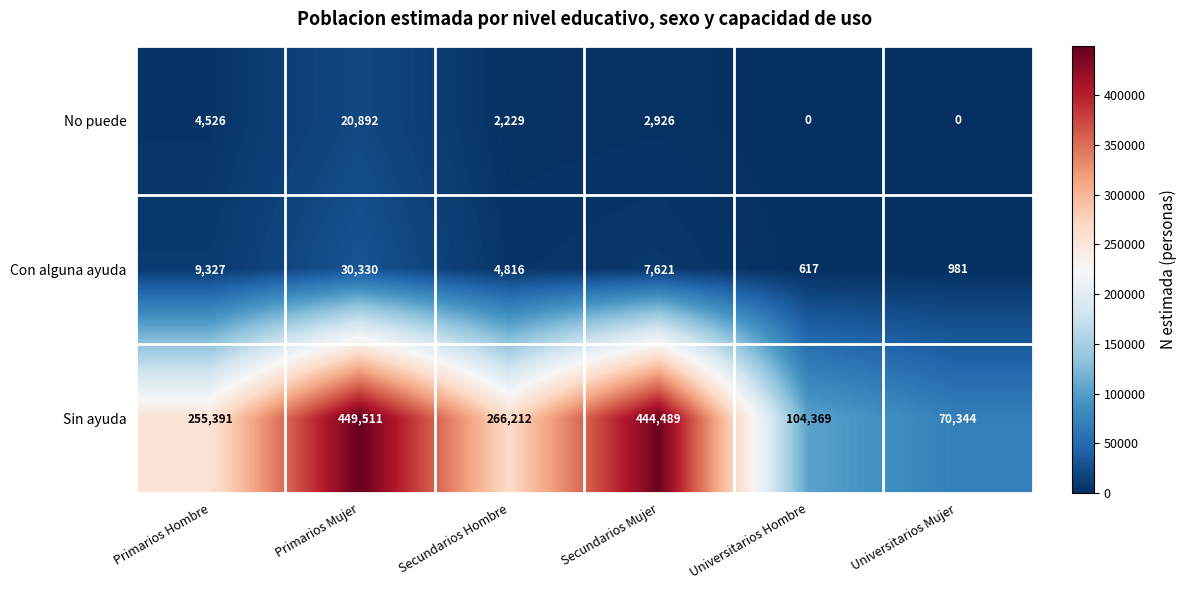

What is the approximate value of Con alguna ayuda at Universitarios Mujer?

981